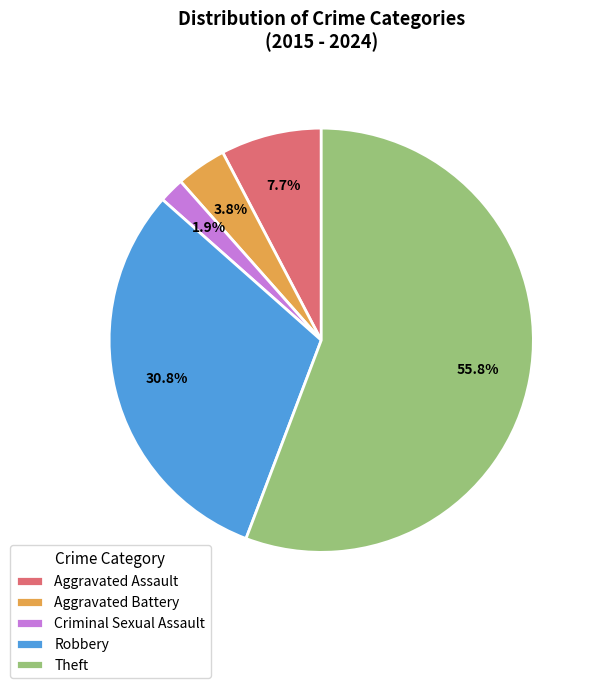

Combined, do Robbery and Theft account for over 50%?

Yes